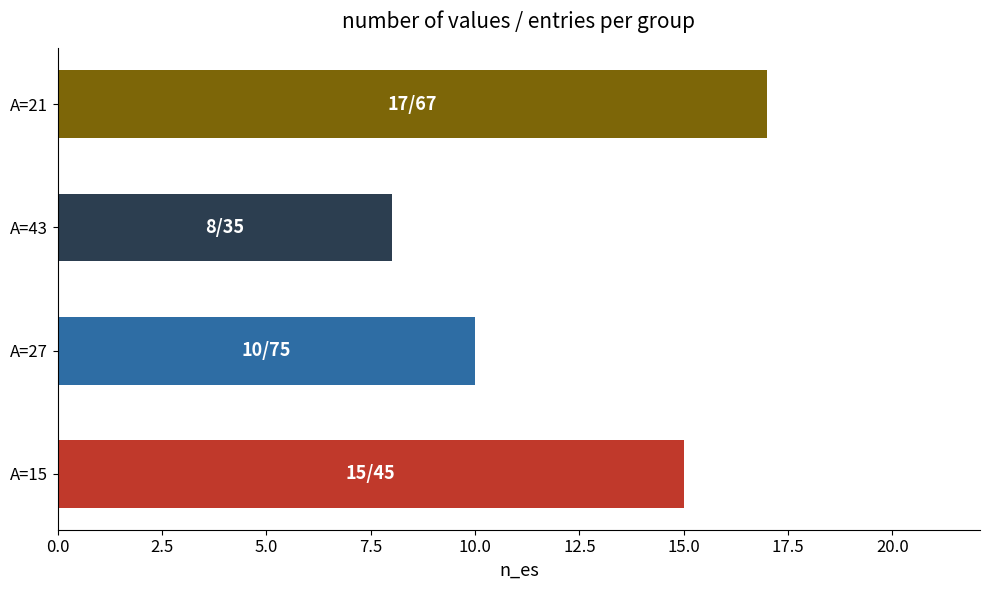

What is the maximum value shown in the chart?

17